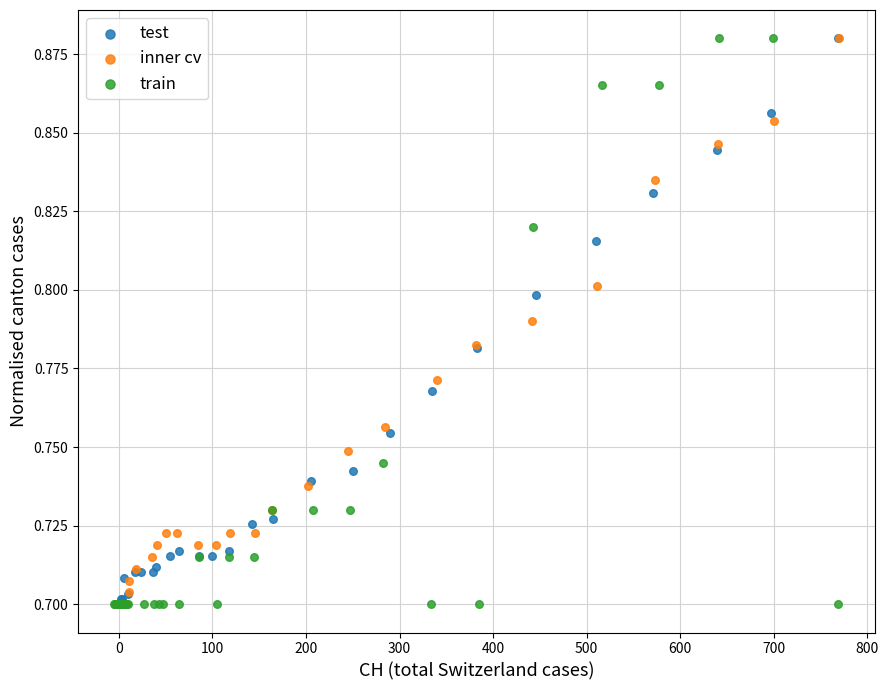

What are all the series names shown in the legend?

test, inner cv, train